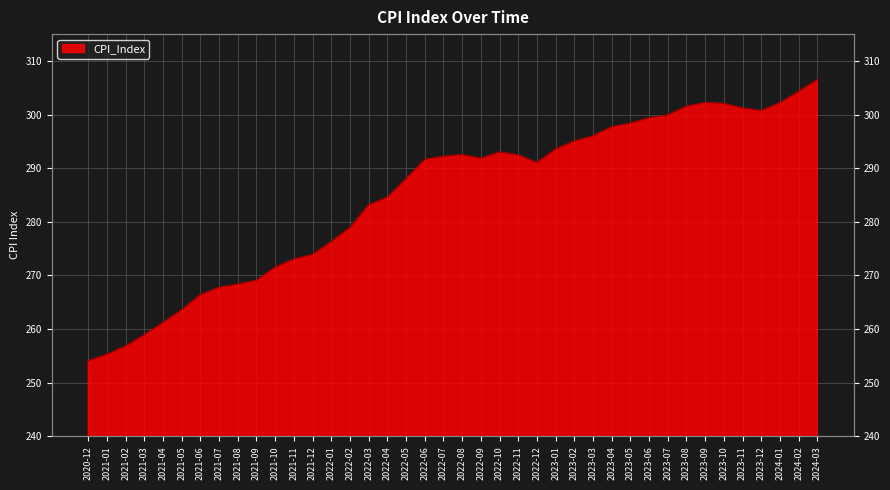

Reading left to right, extract all data points from this chart.

2020-12=254.1	2021-01=255.3	2021-02=256.8	2021-03=258.9	2021-04=261.2	2021-05=263.6	2021-06=266.4	2021-07=267.8	2021-08=268.4	2021-09=269.1	2021-10=271.6	2021-11=273.0	2021-12=273.9	2022-01=276.3	2022-02=278.9	2022-03=283.2	2022-04=284.6	2022-05=288.0	2022-06=291.6	2022-07=292.2	2022-08=292.5	2022-09=291.9	2022-10=293.0	2022-11=292.5	2022-12=291.1	2023-01=293.6	2023-02=295.1	2023-03=296.0	2023-04=297.7	2023-05=298.4	2023-06=299.4	2023-07=299.9	2023-08=301.6	2023-09=302.3	2023-10=302.1	2023-11=301.2	2023-12=300.7	2024-01=302.2	2024-02=304.3	2024-03=306.5